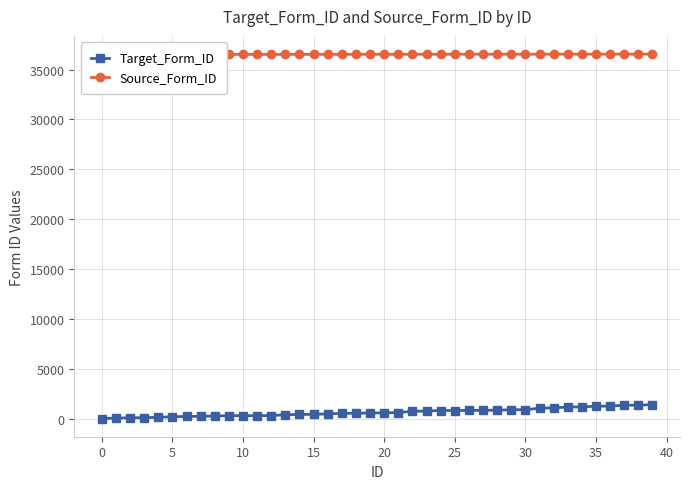

Where is Target_Form_ID nearest to the value 719?

22